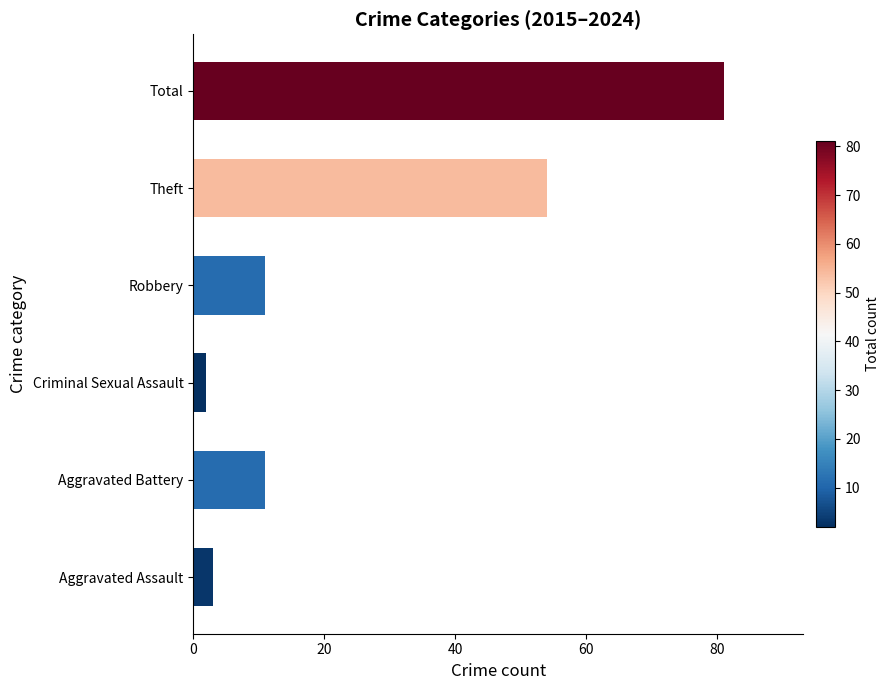

Where is the data nearest to the value 41?

Theft